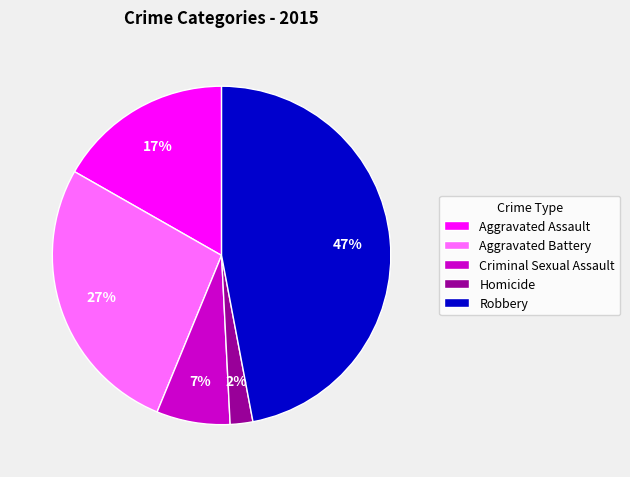

To the nearest percent, what is the difference between the Aggravated Assault and Criminal Sexual Assault slice percentages?

10%